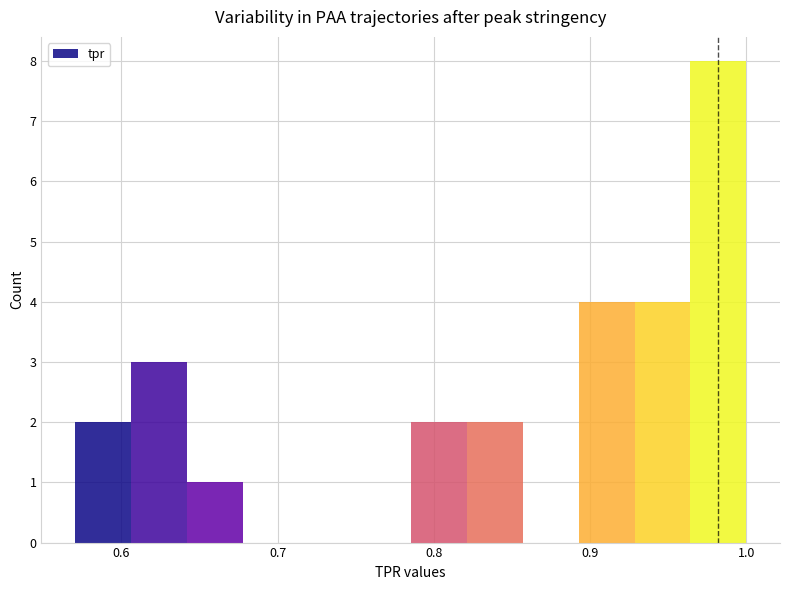

Read against the x-axis, roughly where is the centre of the tallest bar?

0.98